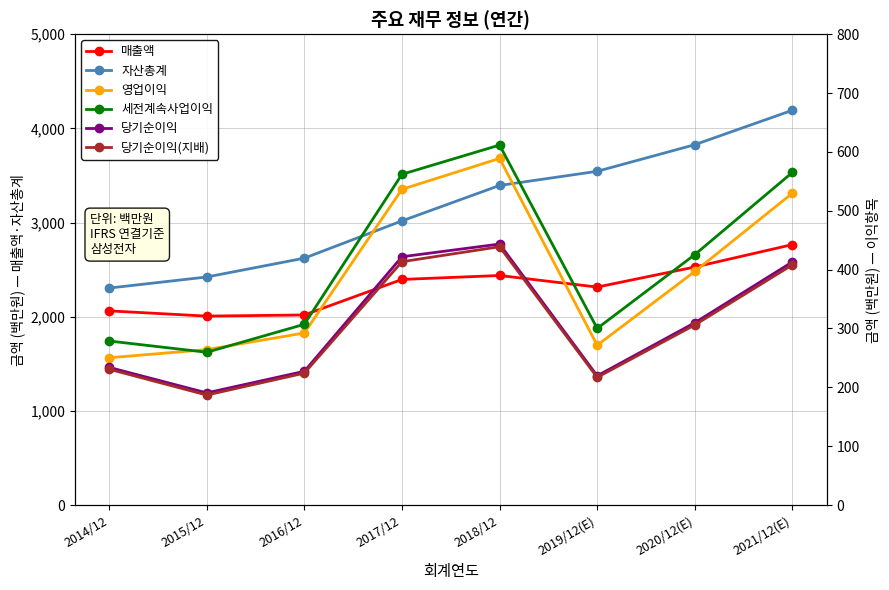

What is the minimum value for 당기순이익?

190601